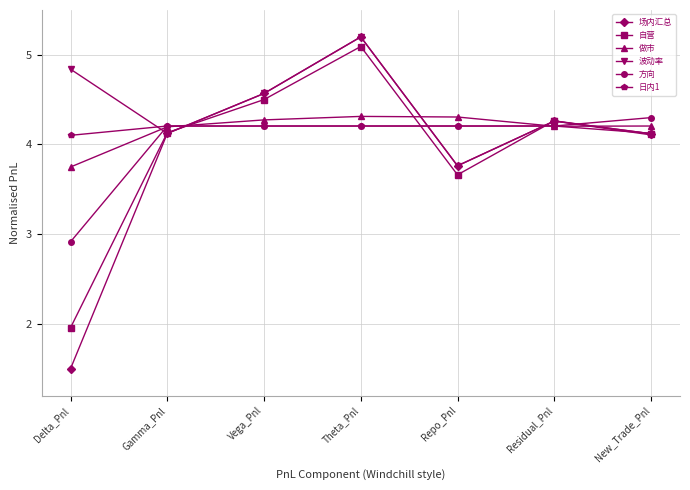

What is the label of the 6th point from the right?

Gamma_Pnl